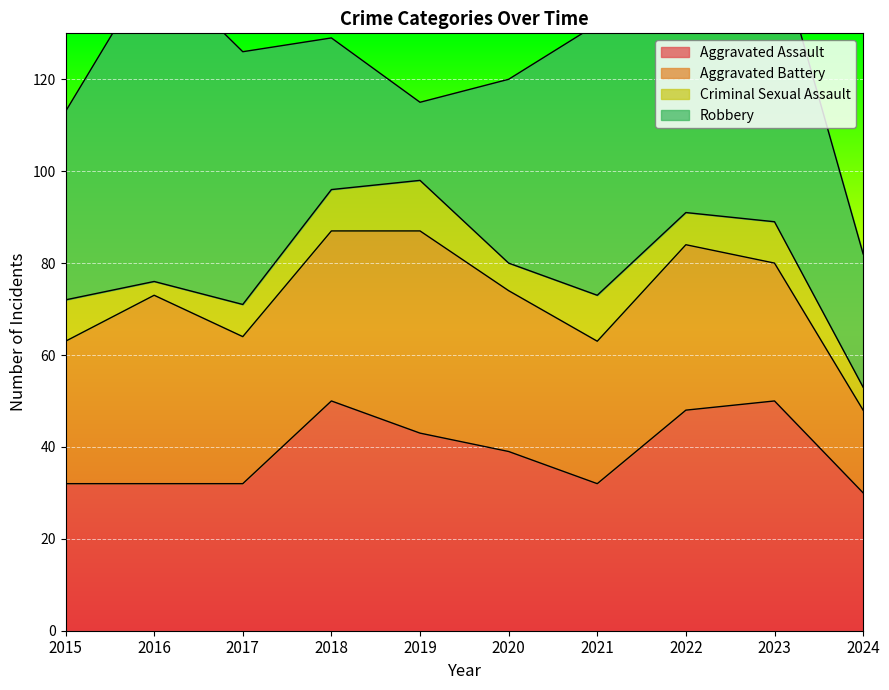

At which label does Robbery first exceed 50?

2016